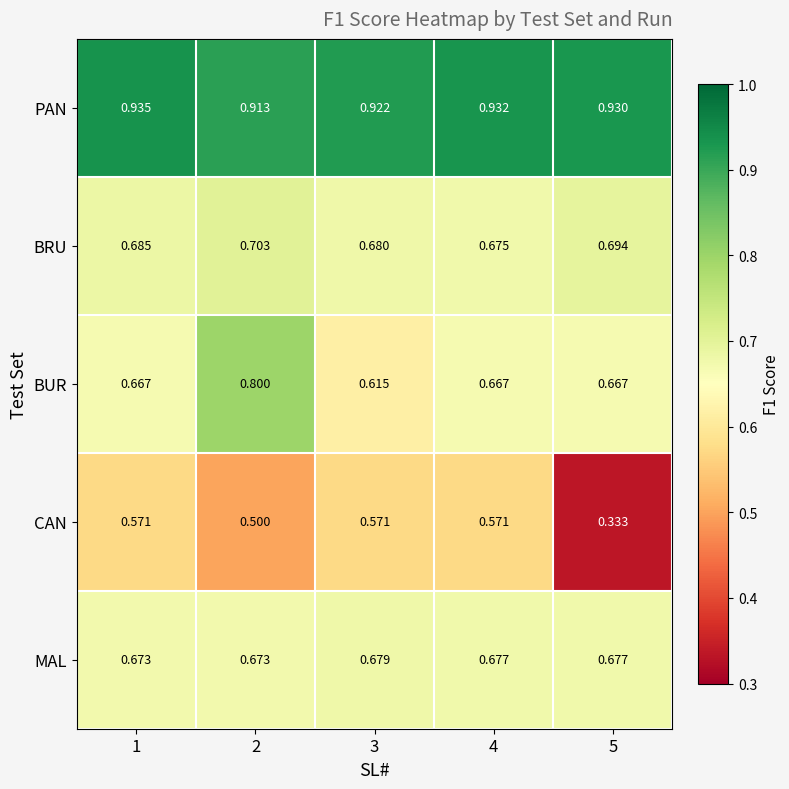

Which series has the largest range (max minus min)?

CAN